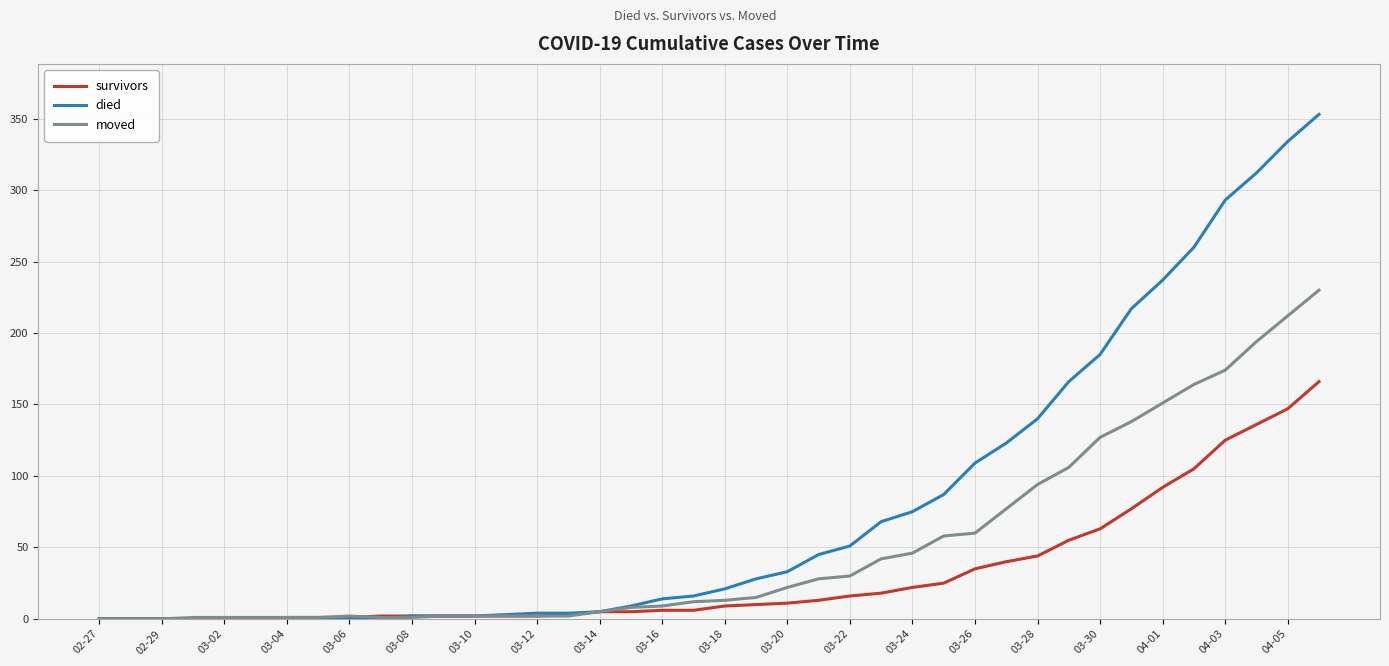

What is the difference between the maximum and minimum values in the died series?

353